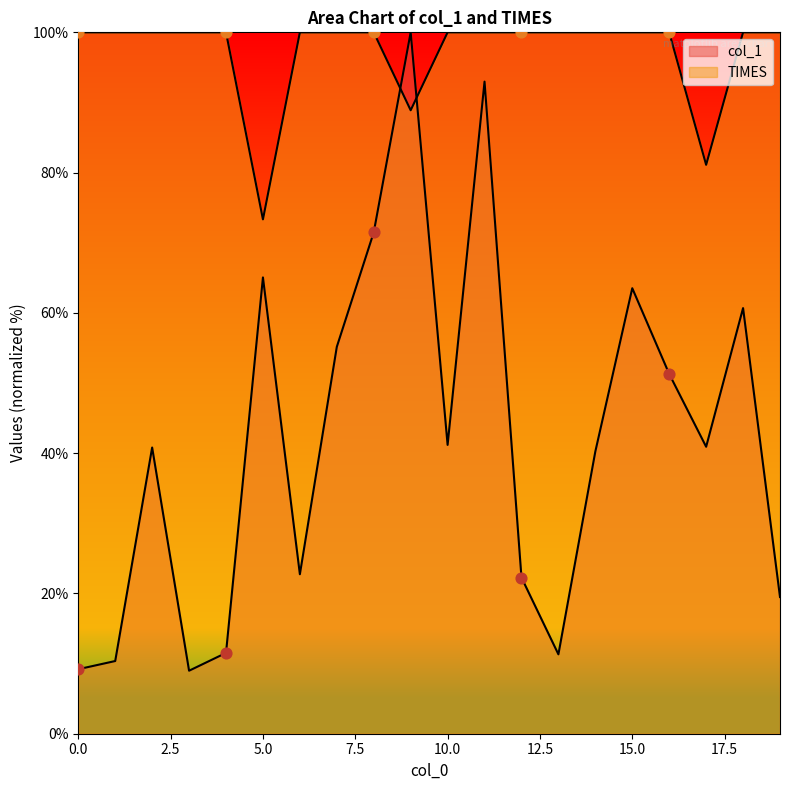

Which series contains the lowest Y value?

col_1